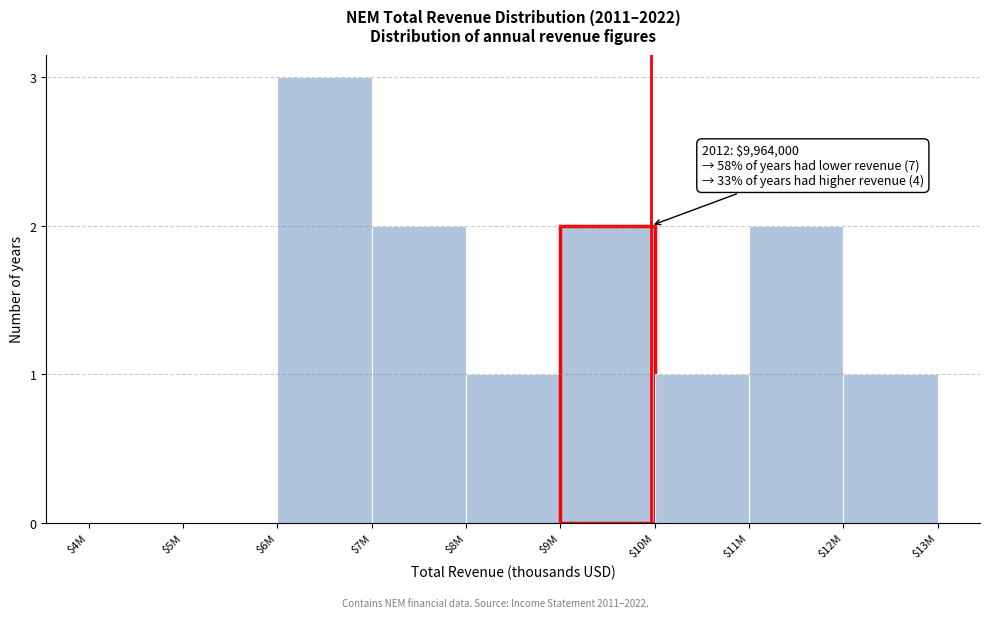

What is the maximum value shown in the chart?

3